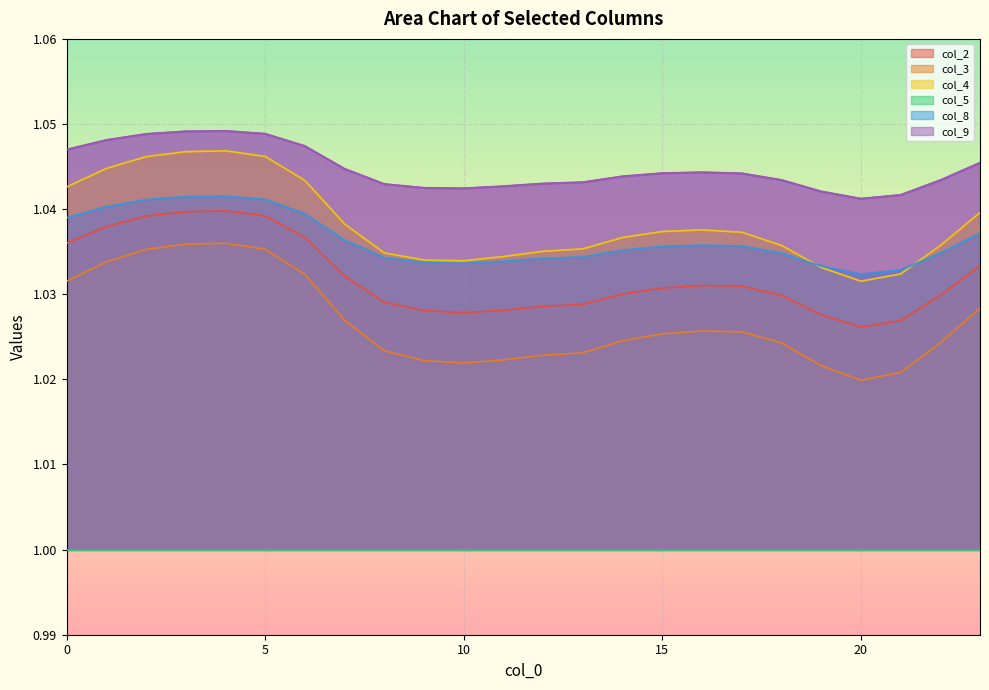

True or false: col_2 and col_8 intersect in this chart.

False